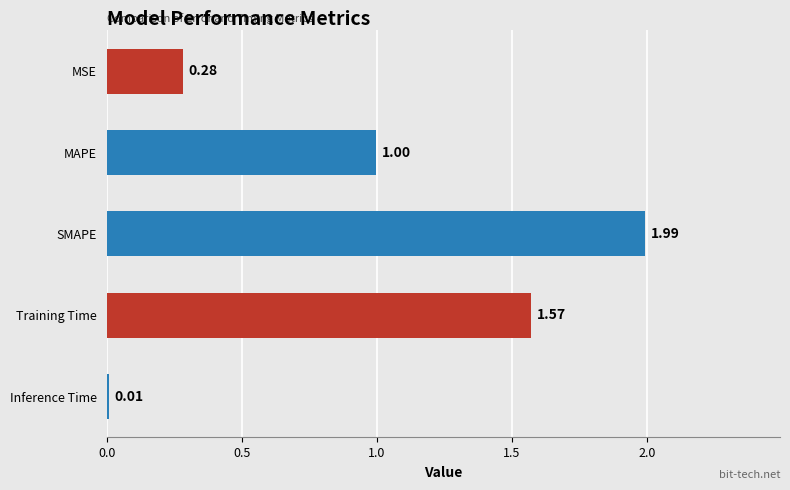

At which label is the value closest to 1?

MAPE